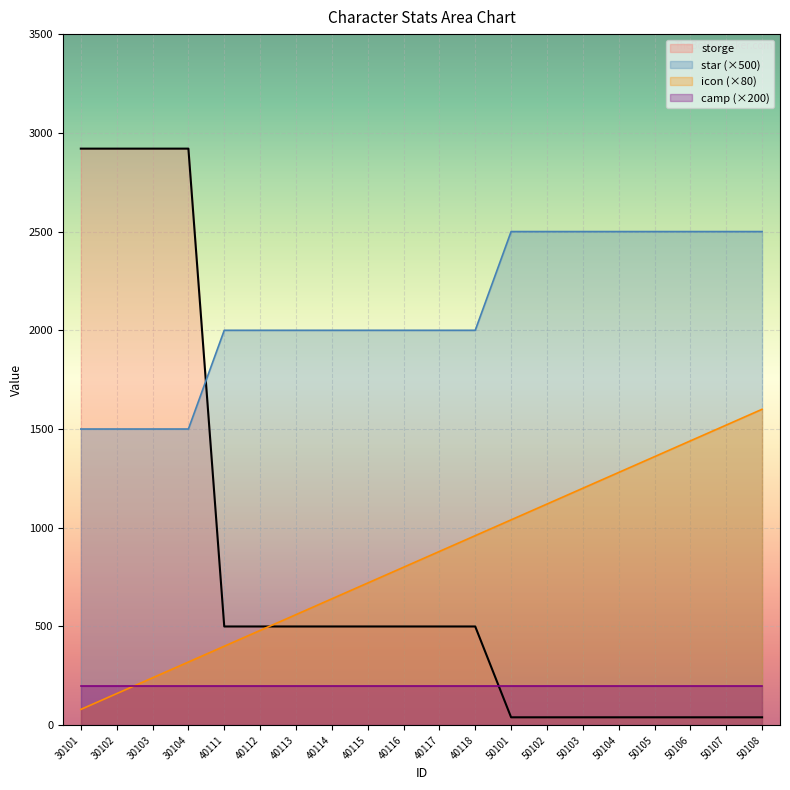

What is the difference between the highest and lowest values at 30103?

2720